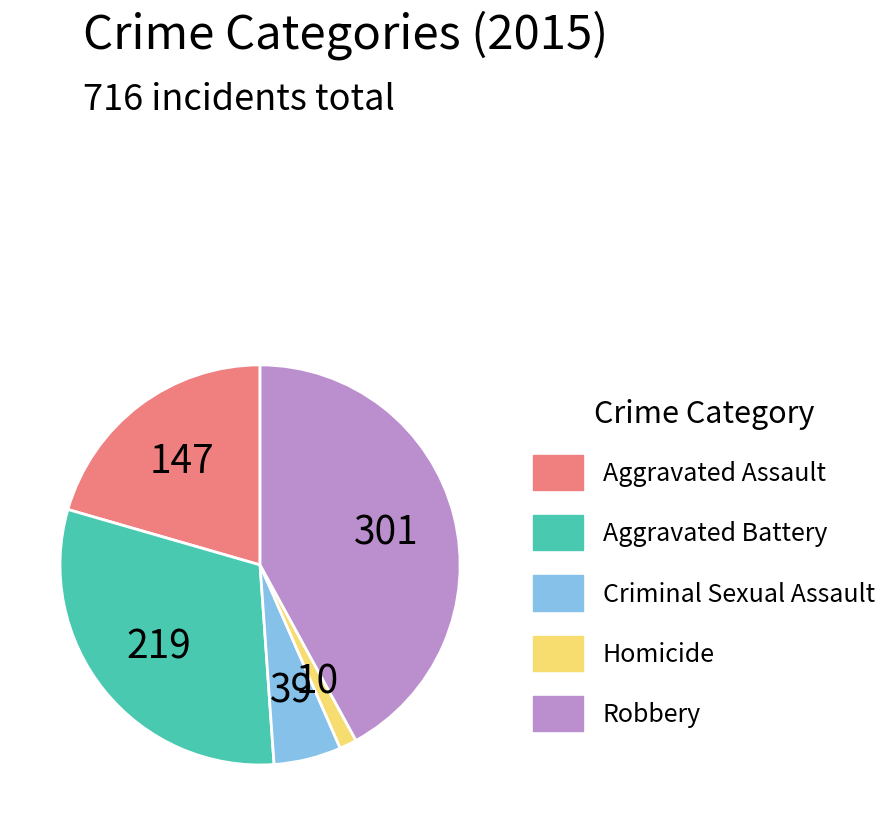

Combined, do Criminal Sexual Assault and Homicide account for over 50%?

No